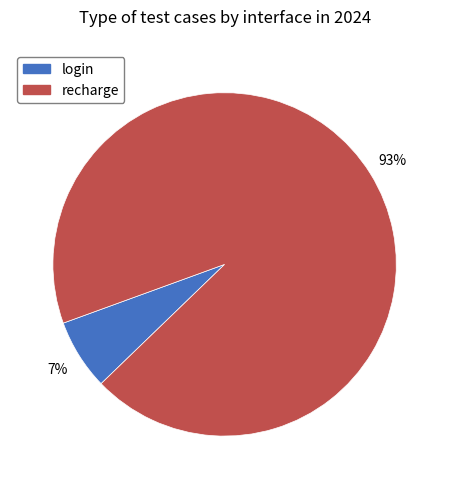

Is the sum of recharge and login greater than half?

Yes